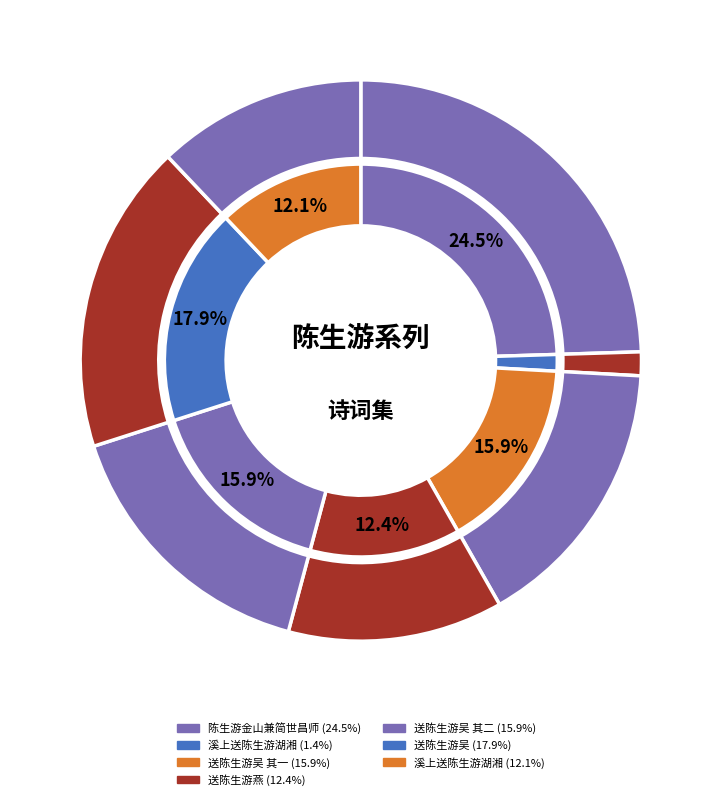

How many slices are in this pie chart?

7